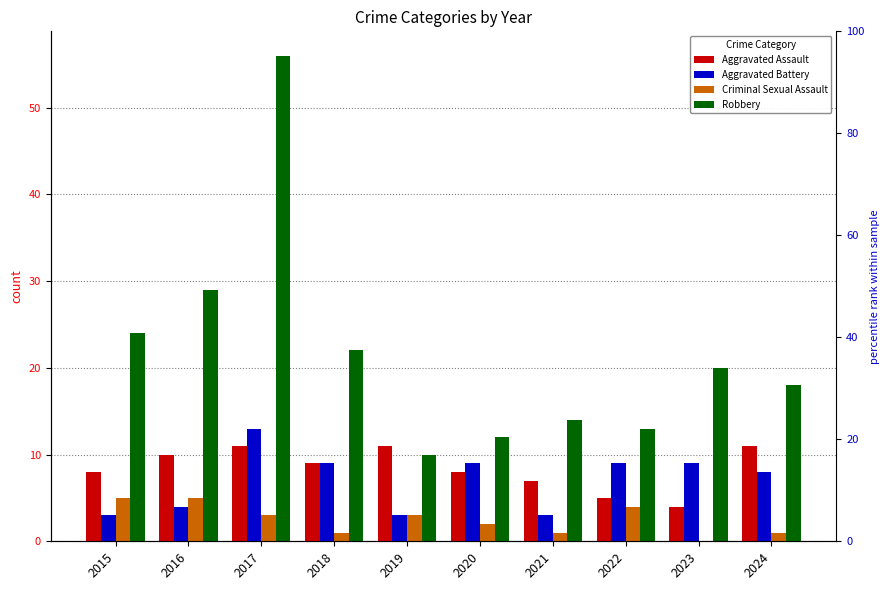

True or false: Aggravated Assault has a value of 18 at 2017.

False